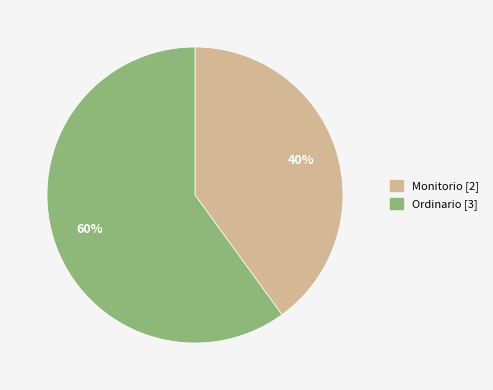

Rank the categories by value from highest to lowest.

Ordinario, Monitorio